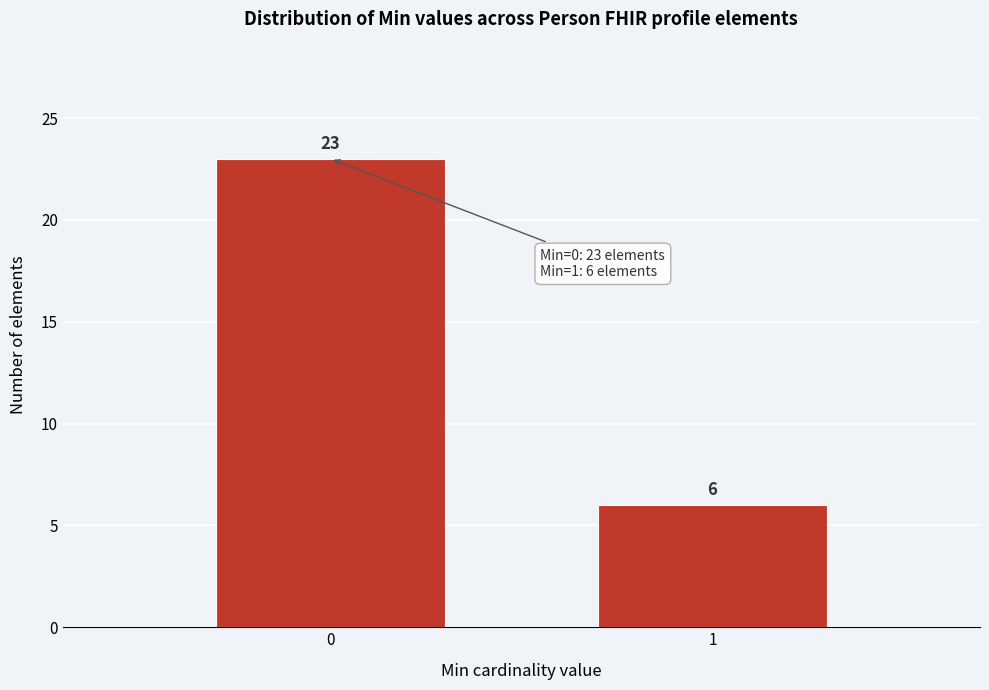

Reading left to right, extract all data points from this chart.

23	6